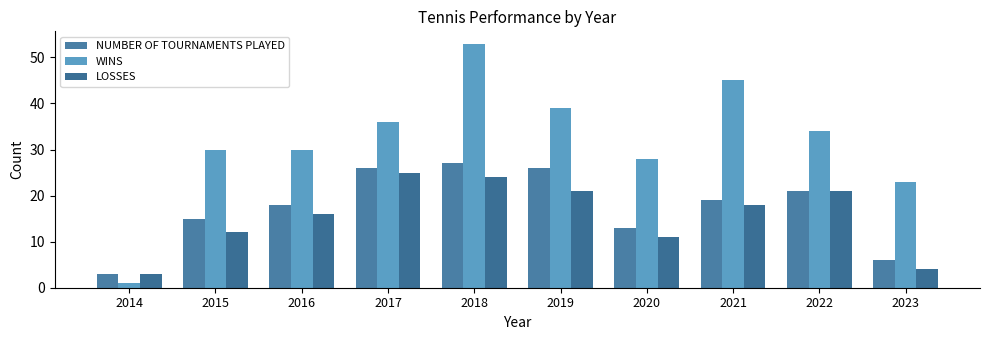

At which category is the sum across all series the highest?

2018